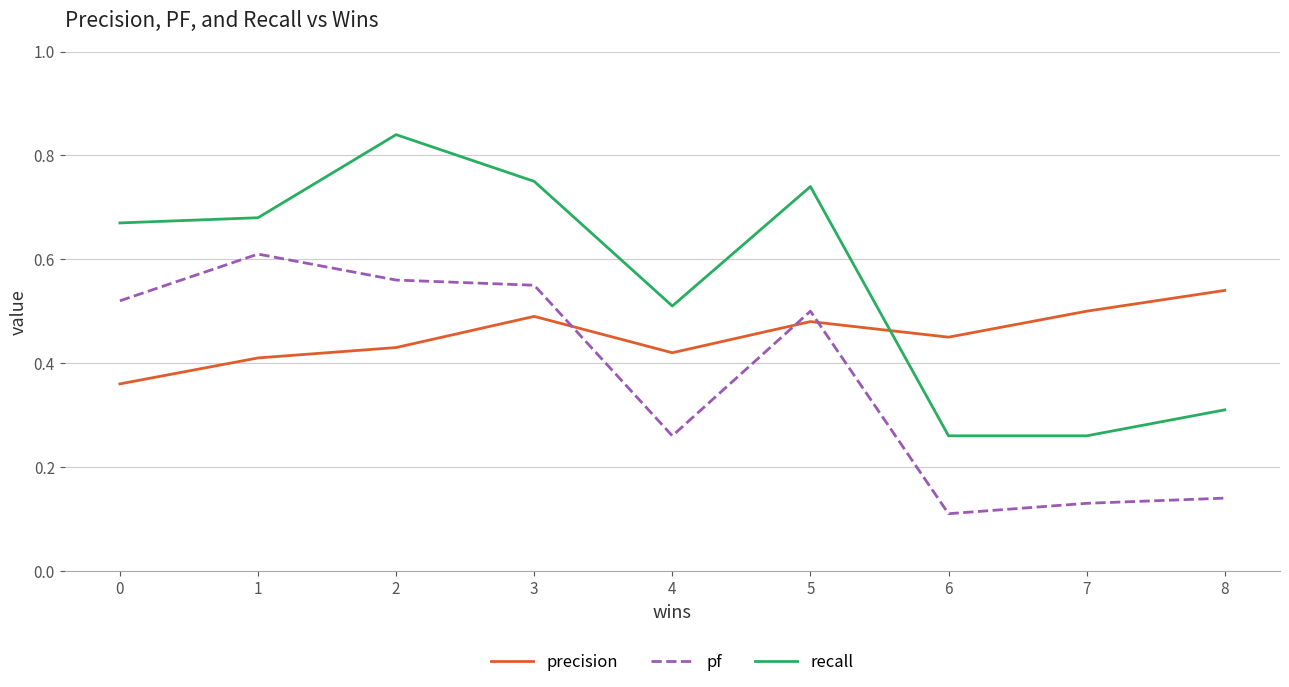

Which category has the lowest value in the pf series?

6